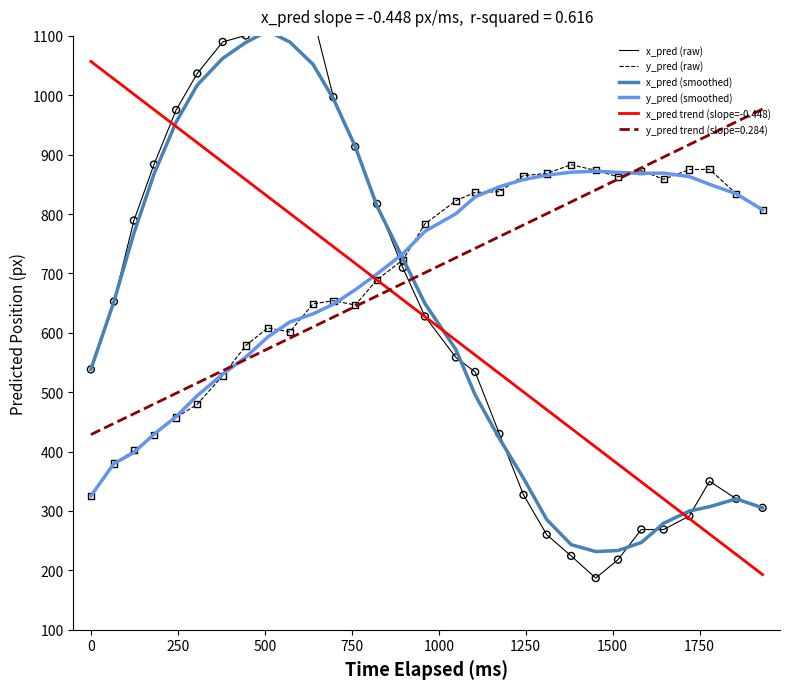

True or false: x_pred trend (slope=-0.448) and y_pred (smoothed) cross at least once.

True